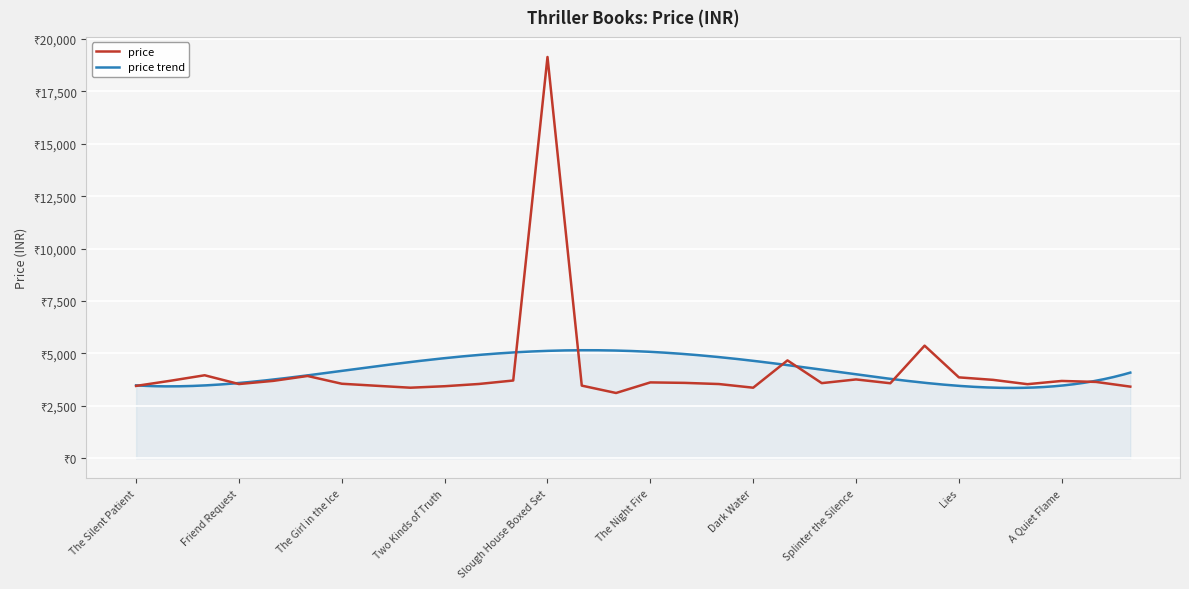

What is the average value?

4202.6